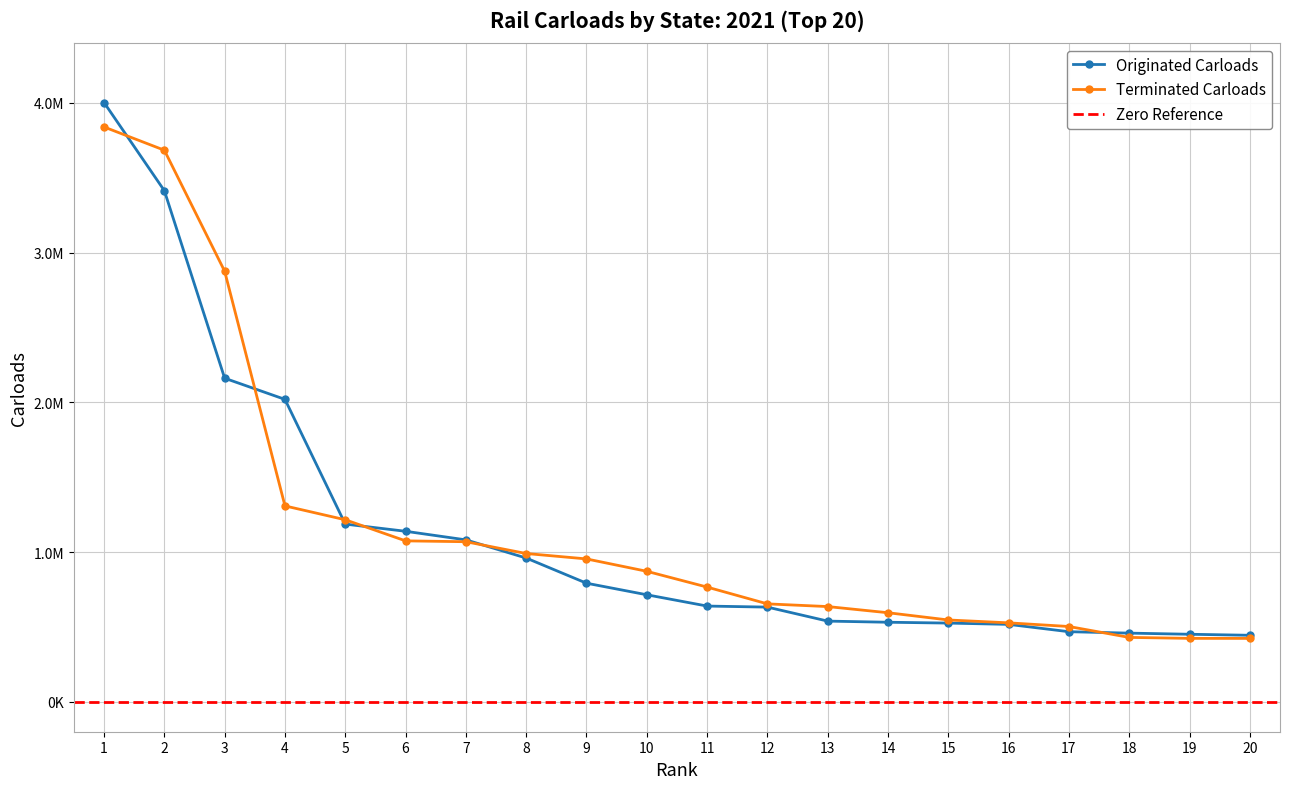

Does the chart display data point markers on the line(s)?

Yes